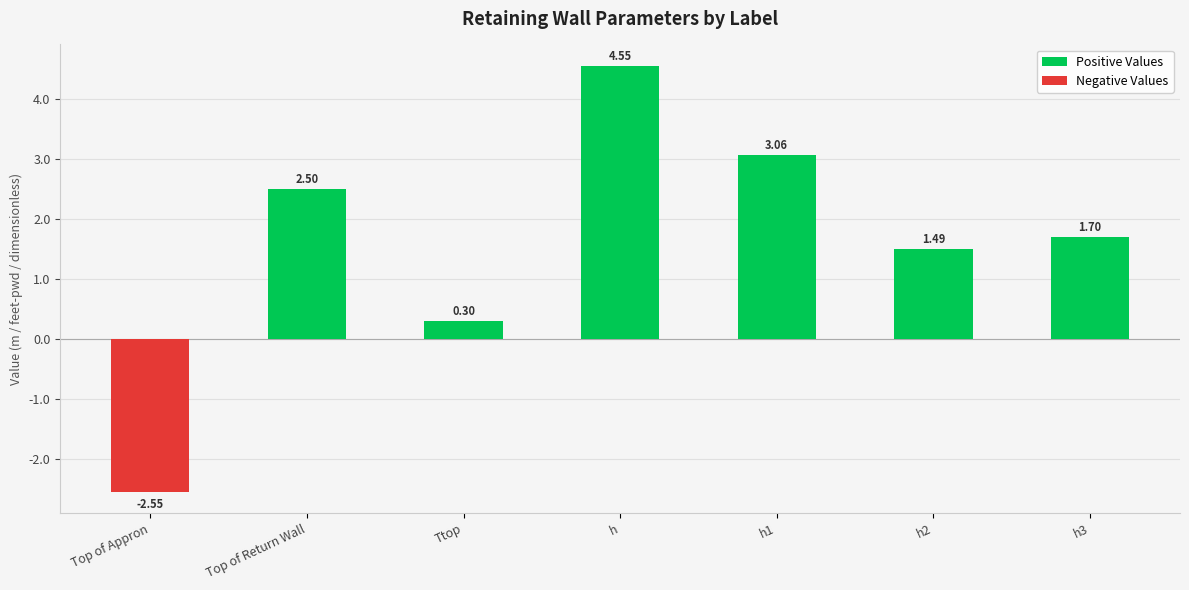

Rank the series by their maximum value, from lowest to highest.

Negative Values, Positive Values